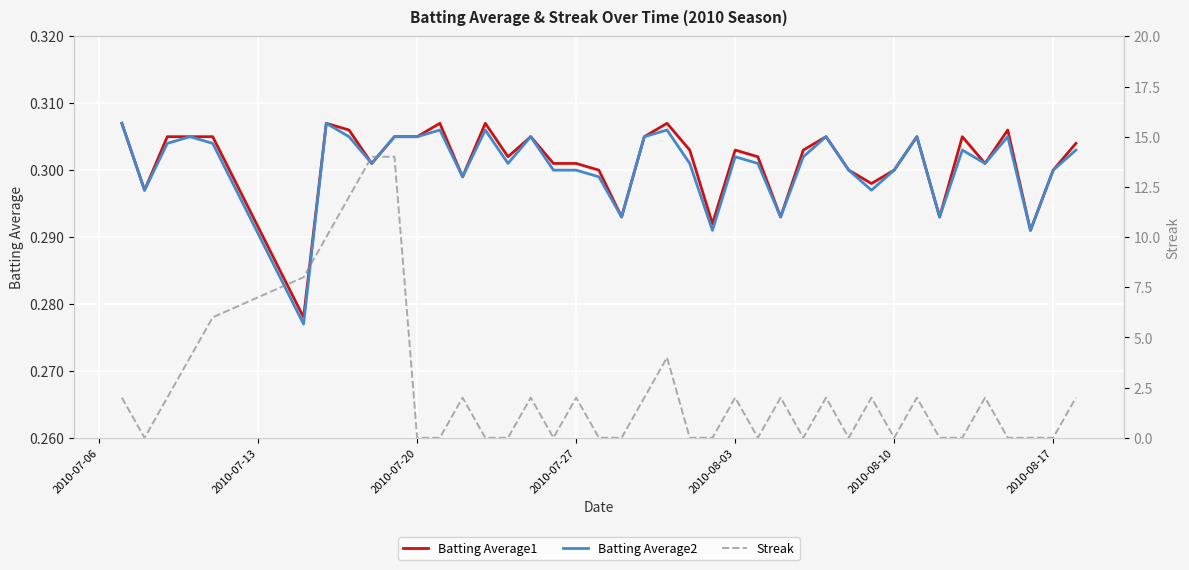

Is this an area chart (filled region under the line)?

No